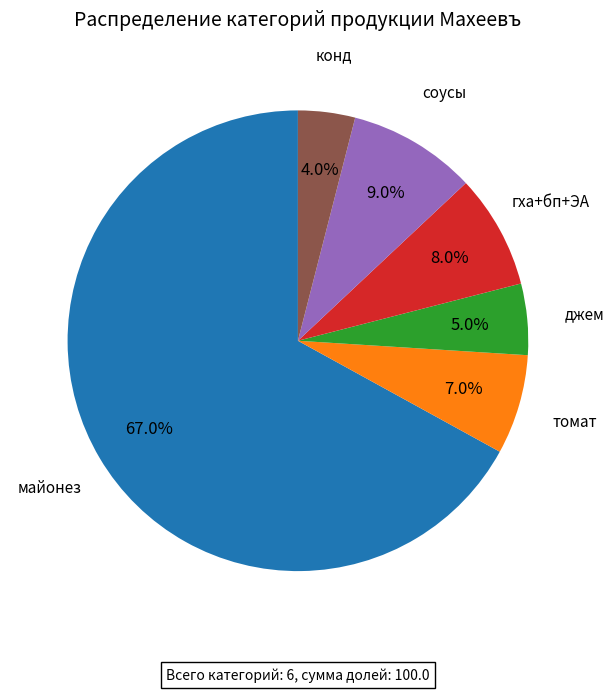

Is there any slice that represents more than half of the pie?

Yes